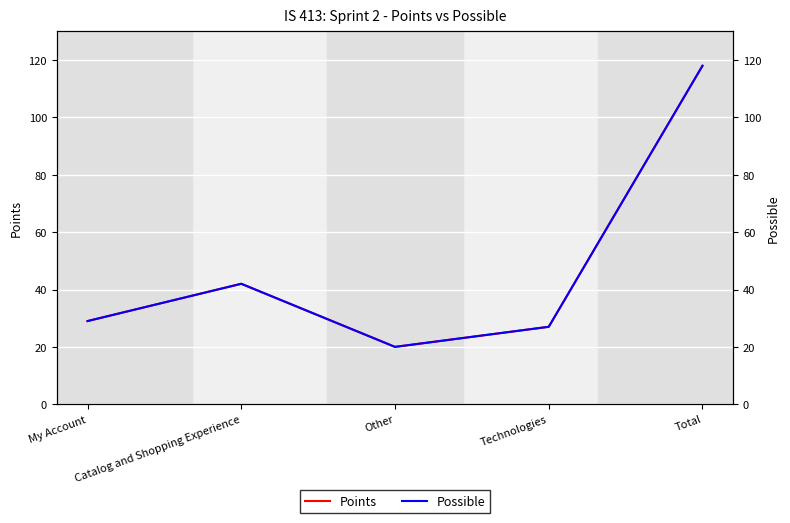

At how many categories does at least one series exceed 94?

1